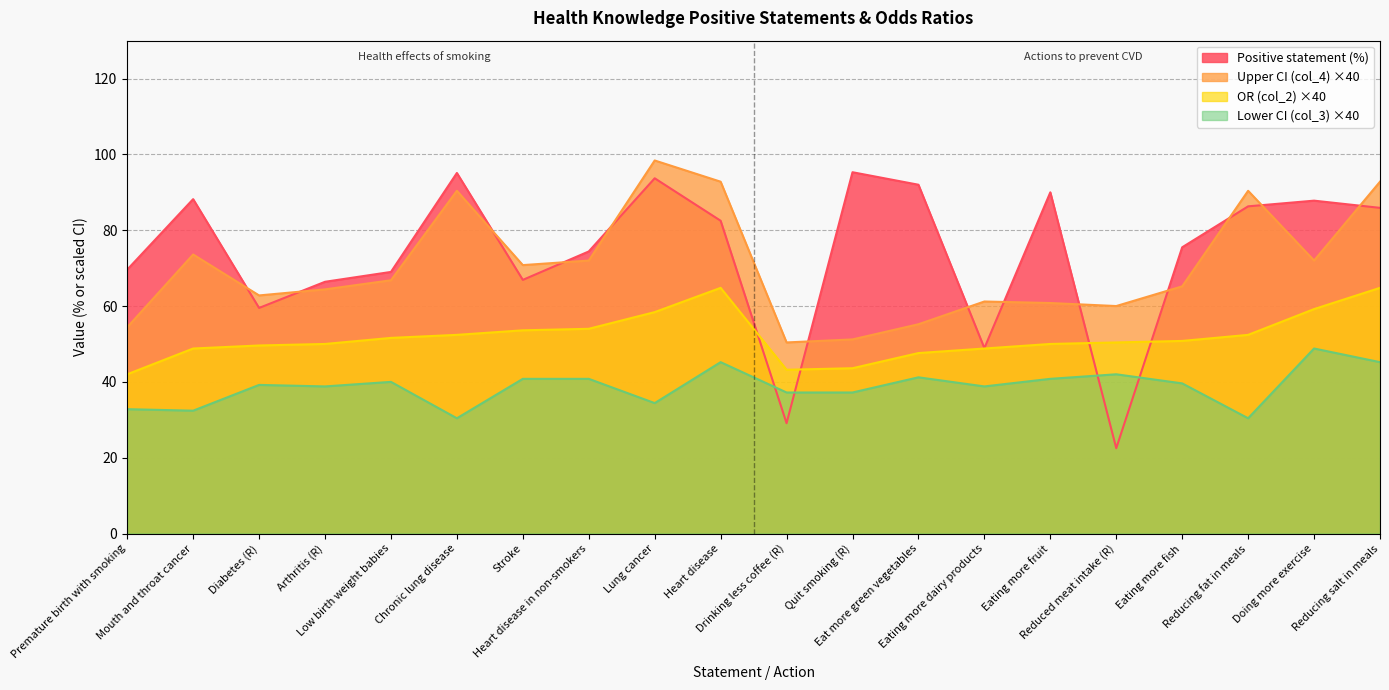

How many data points in Upper CI (col_4) are less than 66?

10